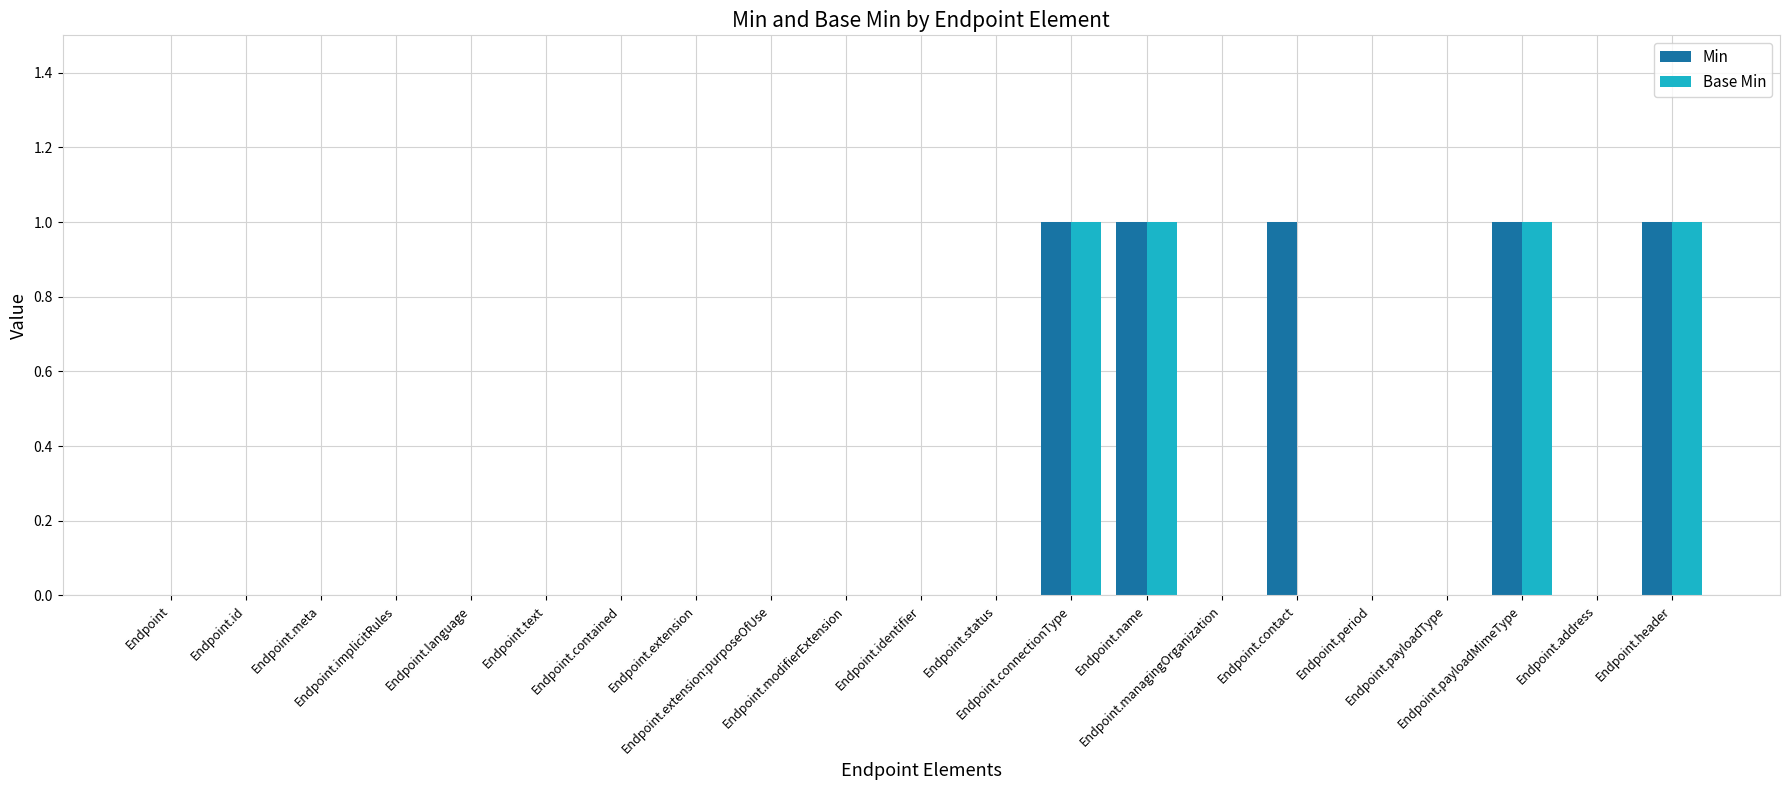

How many Min values are between 0 and 1?

21